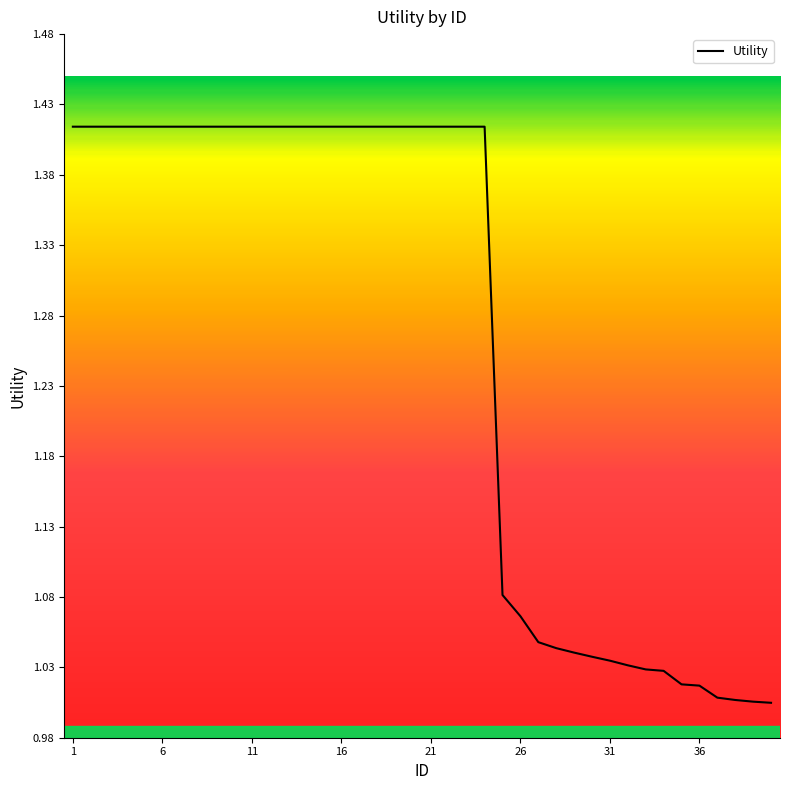

What is the difference between the maximum and minimum values?

0.4